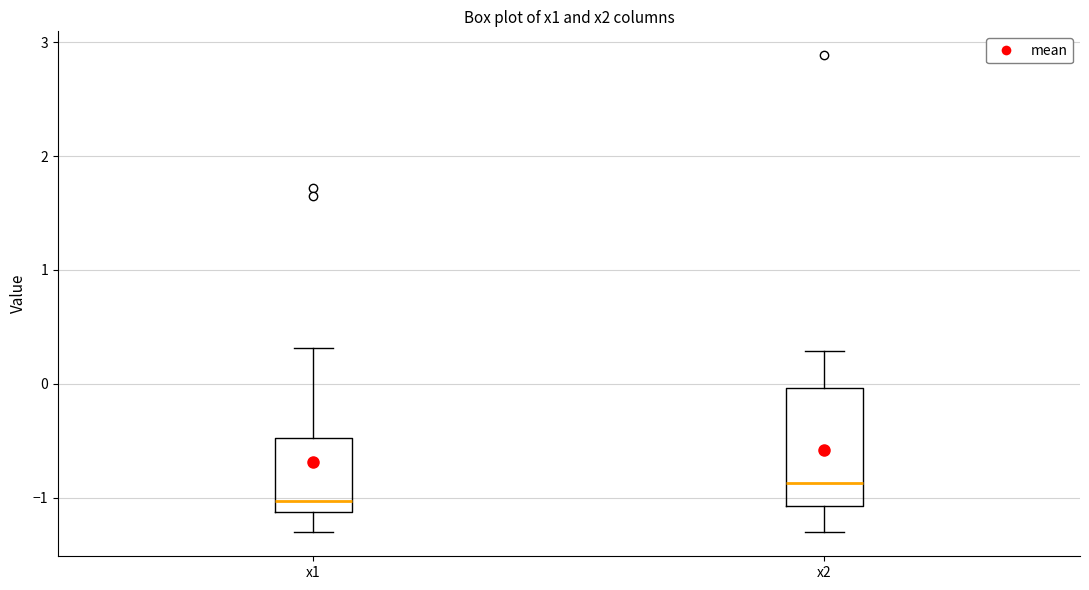

Reading left to right, read every box against the y-axis: the position of its median line, the range the box covers, and the ends of its whiskers. The values are not printed on the chart, so give them approximately, as read against the axis.

x1: median -1.0, box -1.1 to -0.5, whiskers -1.3 to 0.3
x2: median -0.9, box -1.1 to 0.0, whiskers -1.3 to 0.3